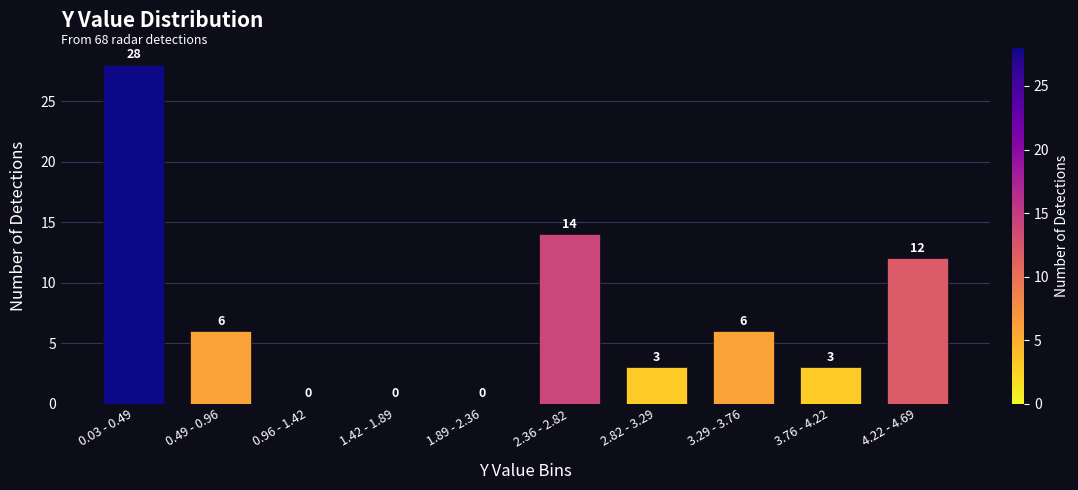

Reading right to left, what are all the values shown in this chart?

4.22 - 4.69=12	3.76 - 4.22=3	3.29 - 3.76=6	2.82 - 3.29=3	2.36 - 2.82=14	1.89 - 2.36=0	1.42 - 1.89=0	0.96 - 1.42=0	0.49 - 0.96=6	0.03 - 0.49=28